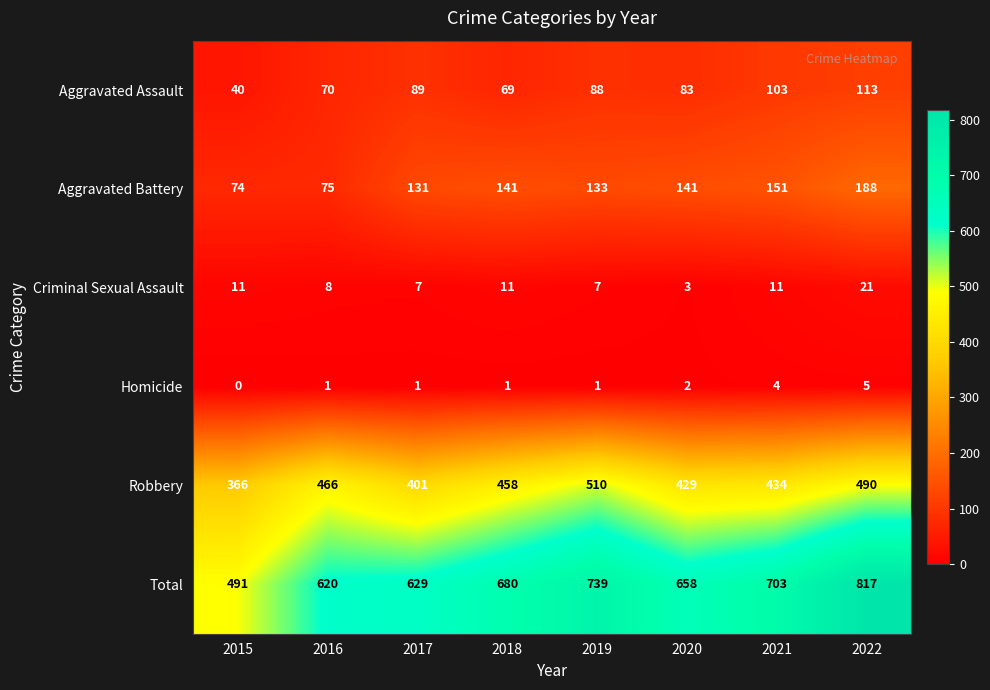

Is the value of Aggravated Battery at 2021 greater than the value of Homicide at 2022?

Yes